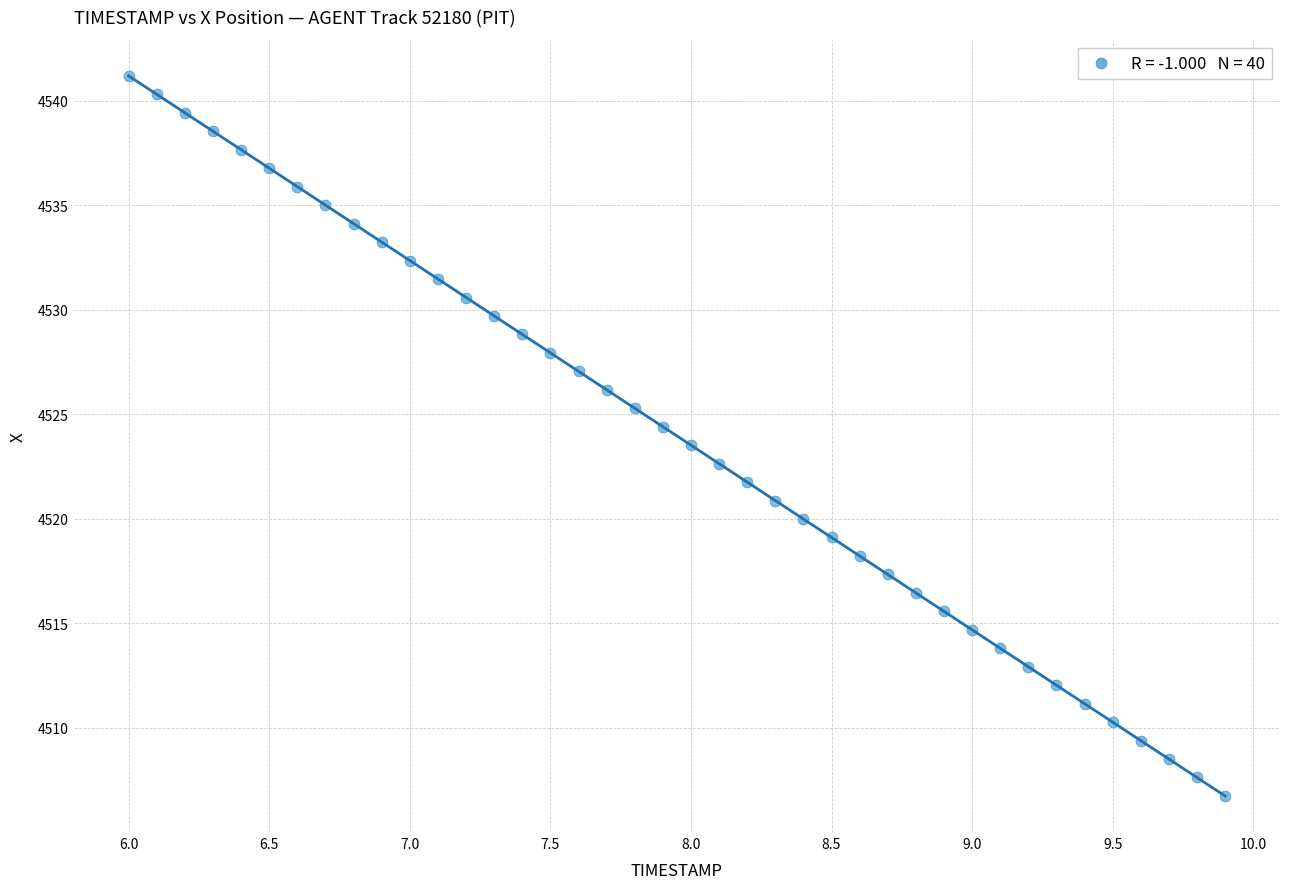

What is the range of X values (max minus min)?

3.9